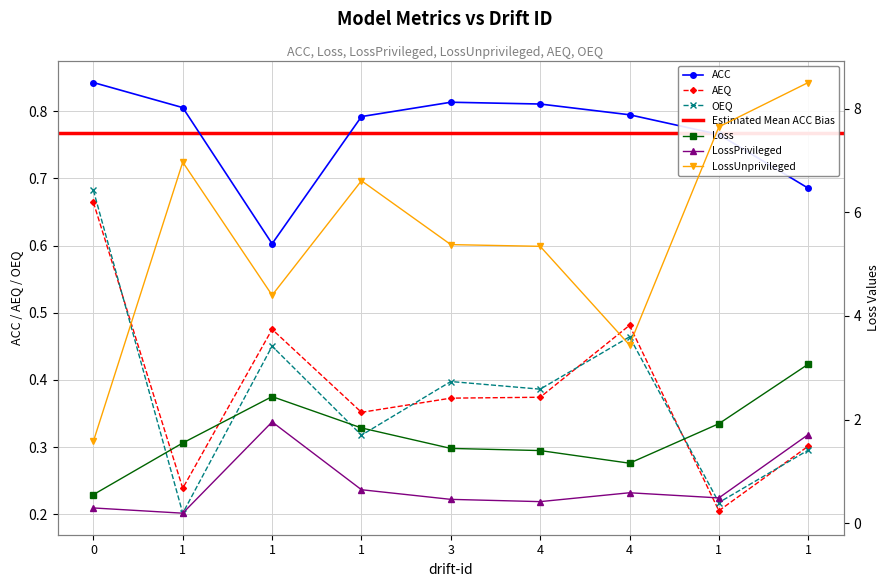

True or false: Loss has a value of 1.6 at 1.

True